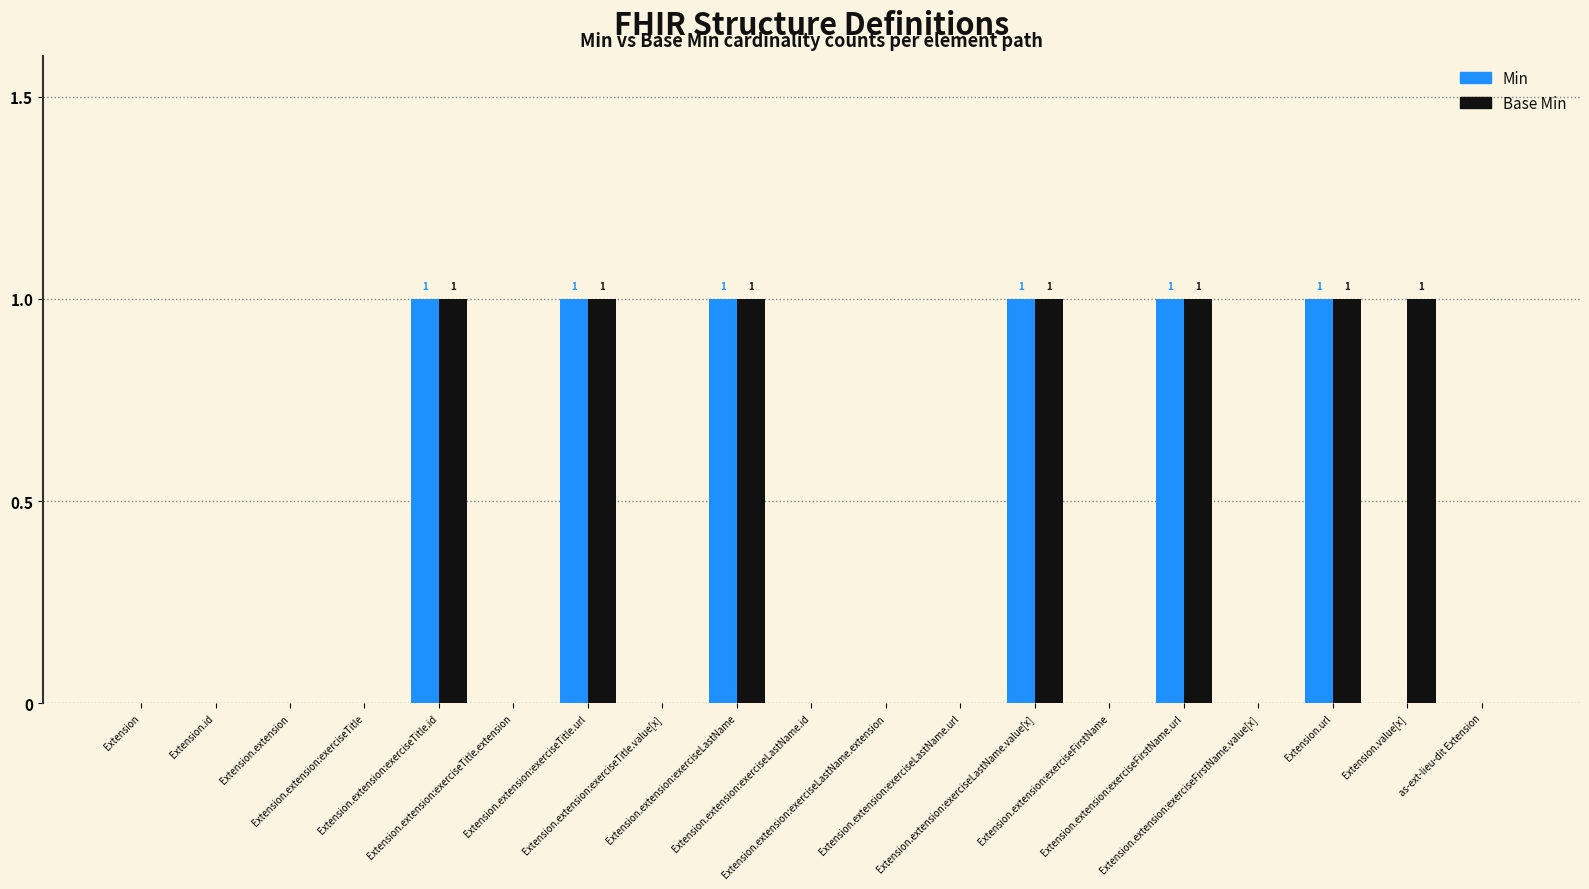

How many categories are shown in the chart?

19